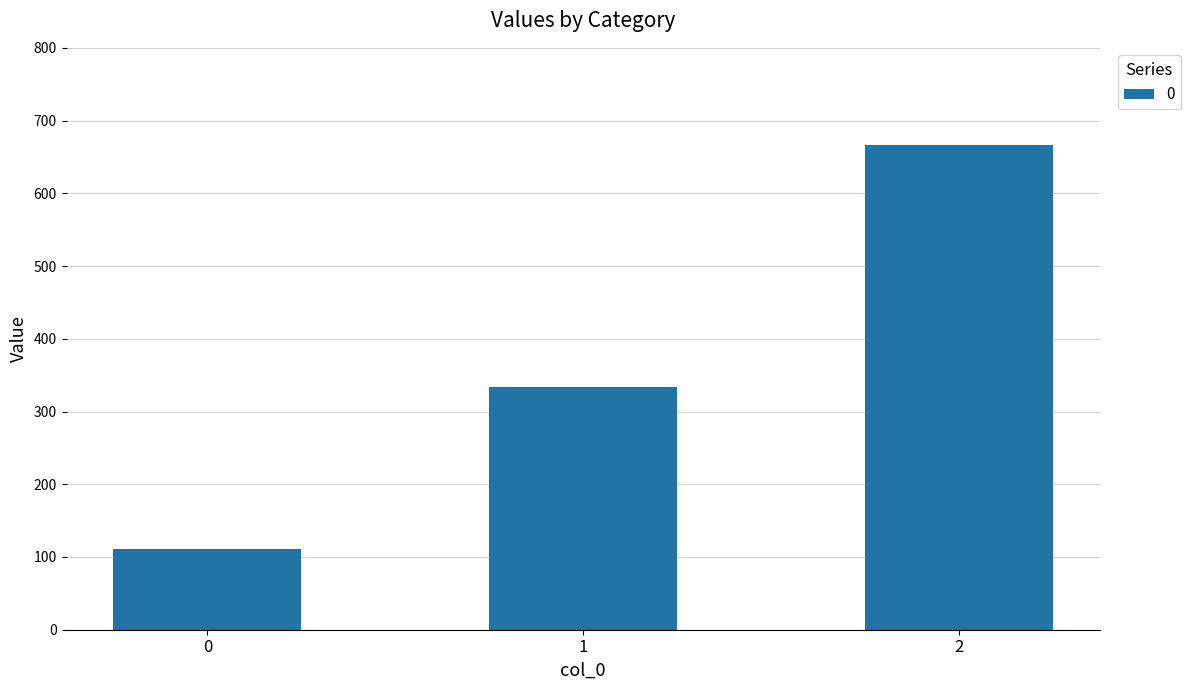

Approximately how many times larger is the value at 2 compared to 0?

6.0